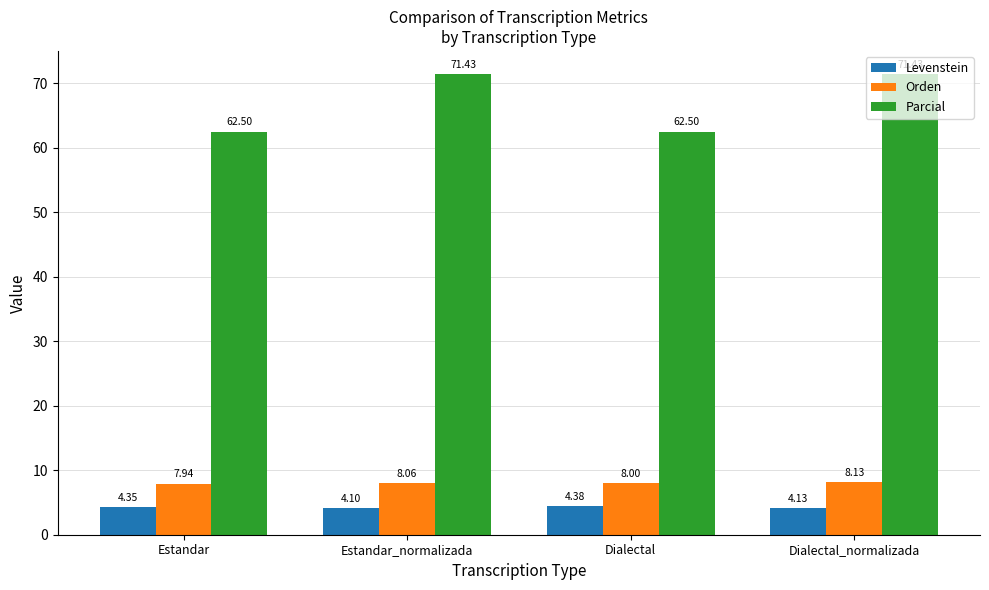

At which label does Levenstein reach its minimum?

Estandar_normalizada